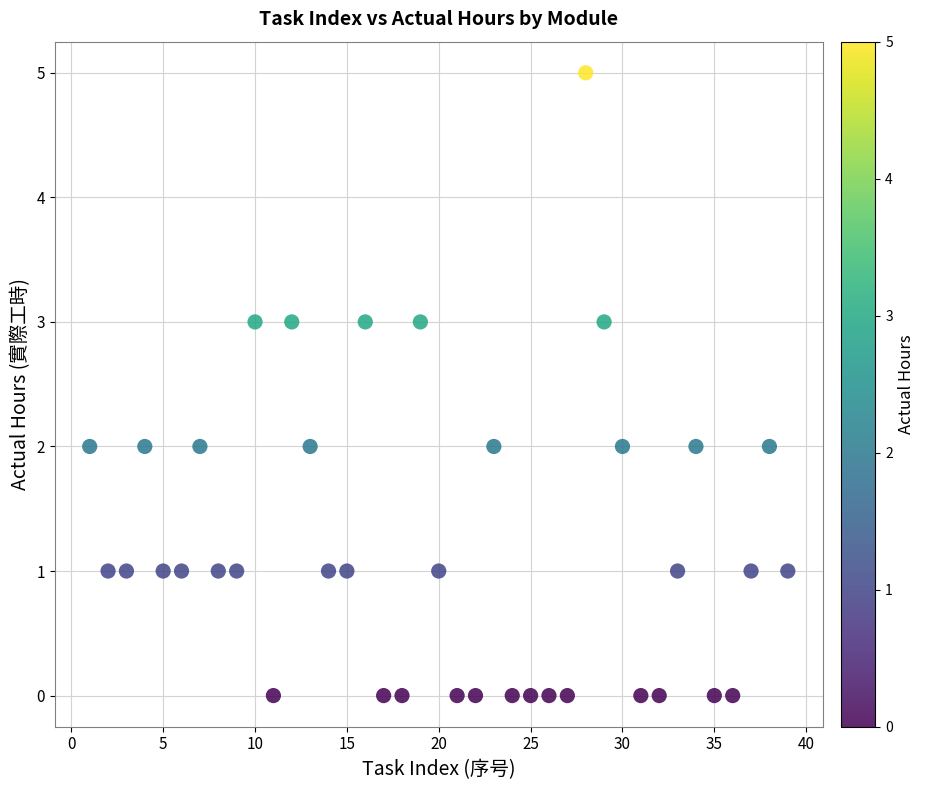

What is the range of Y values (max minus min)?

5